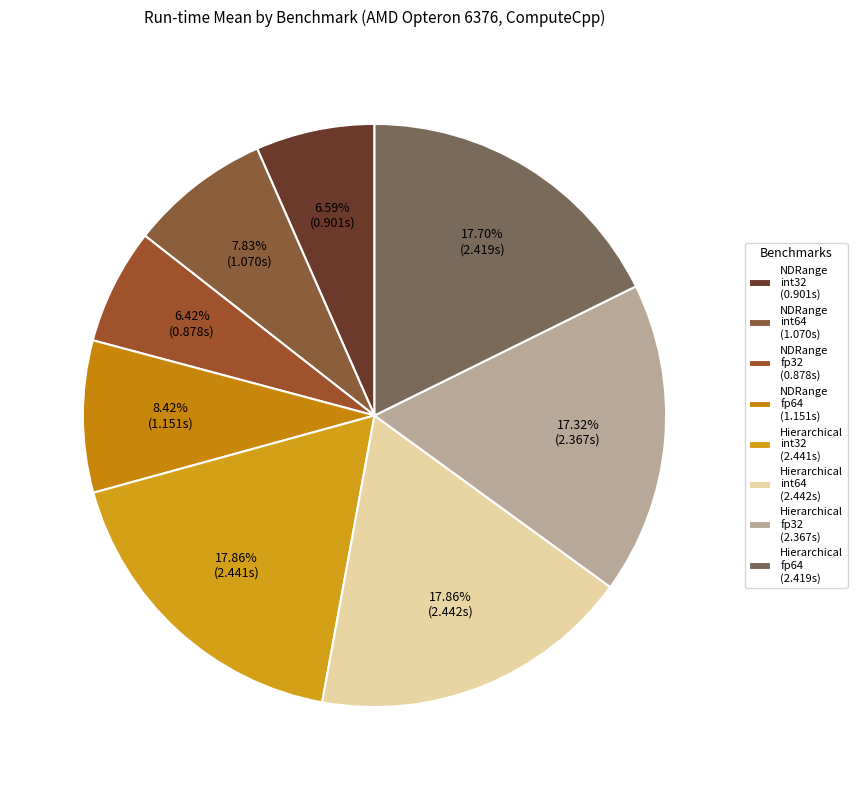

What is the largest slice in the pie chart?

ScalarProduct_Hierarchical_int64